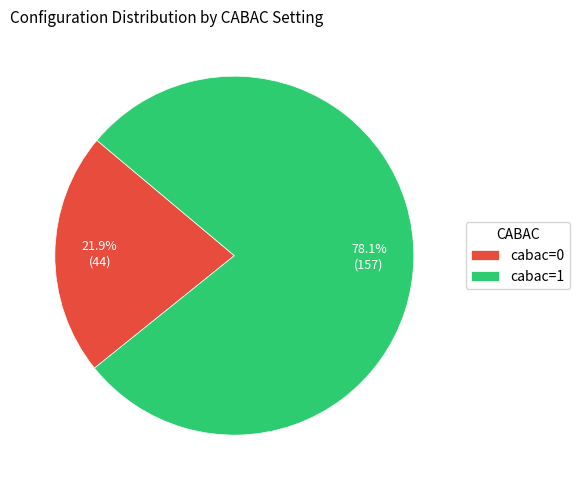

What is the largest slice in the pie chart?

cabac=1